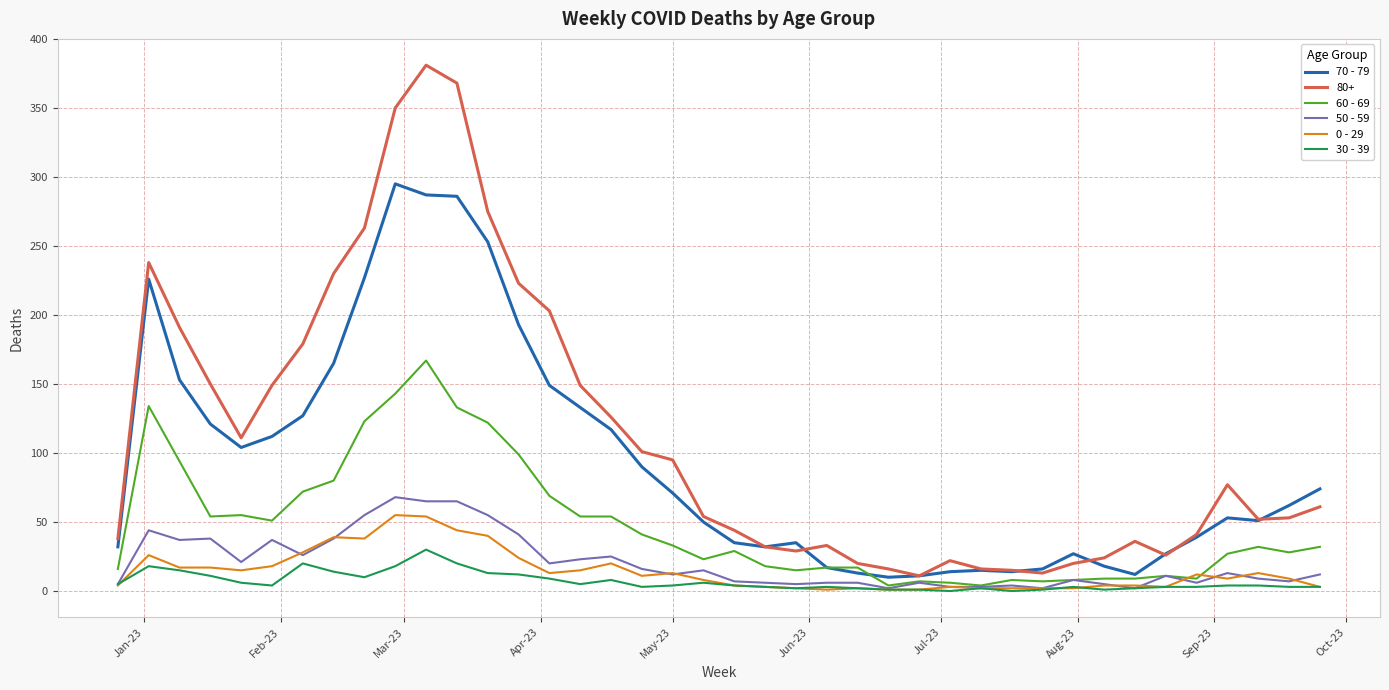

Which series has the widest spread of values?

80+